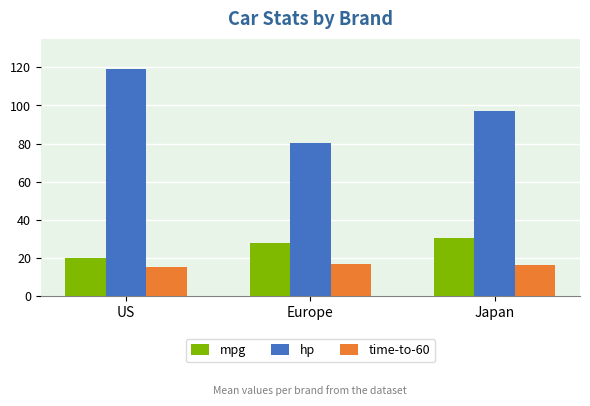

What is the sum of all time-to-60 values?

48.0